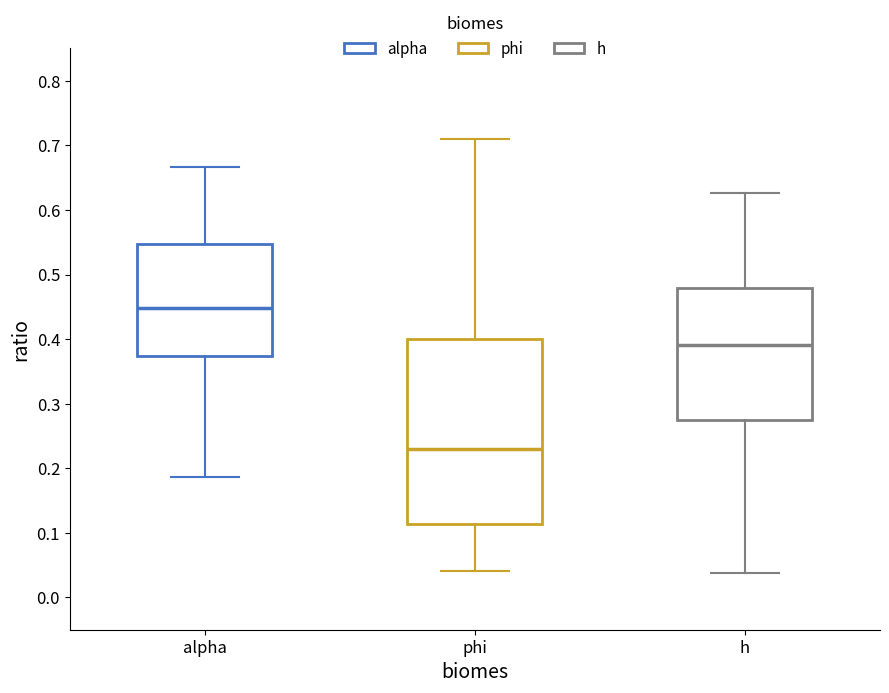

Comparing the boxes themselves (not the whiskers), which one is the tallest?

phi